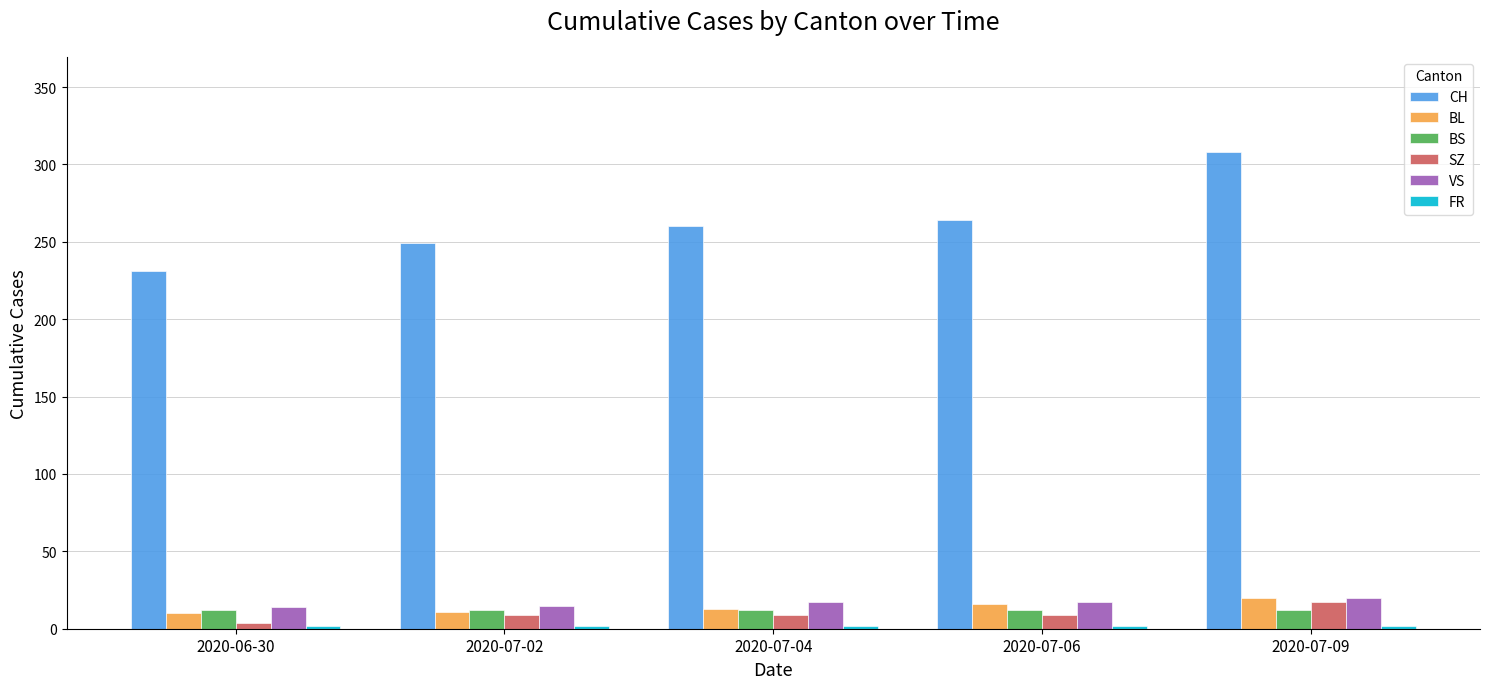

What is the label of the 4th bar from the right?

2020-07-02